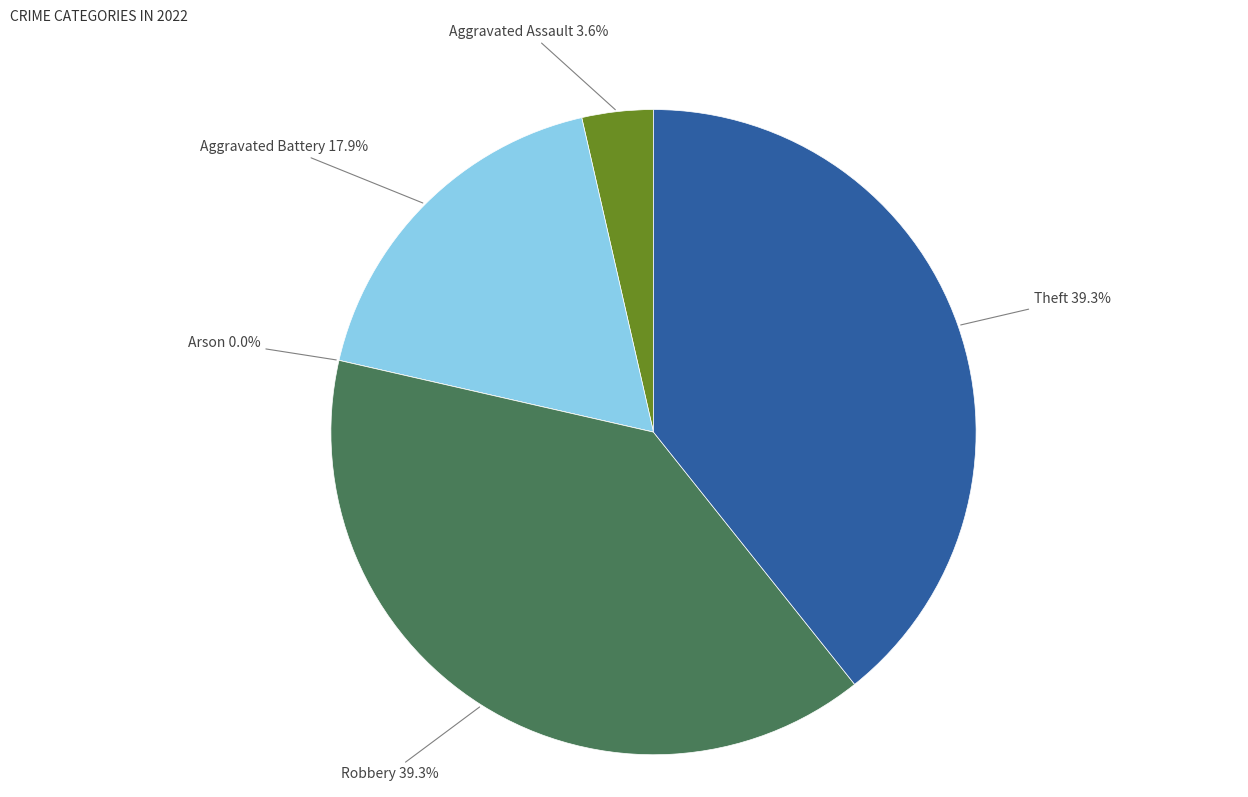

Between Robbery and Theft, which is larger?

Robbery